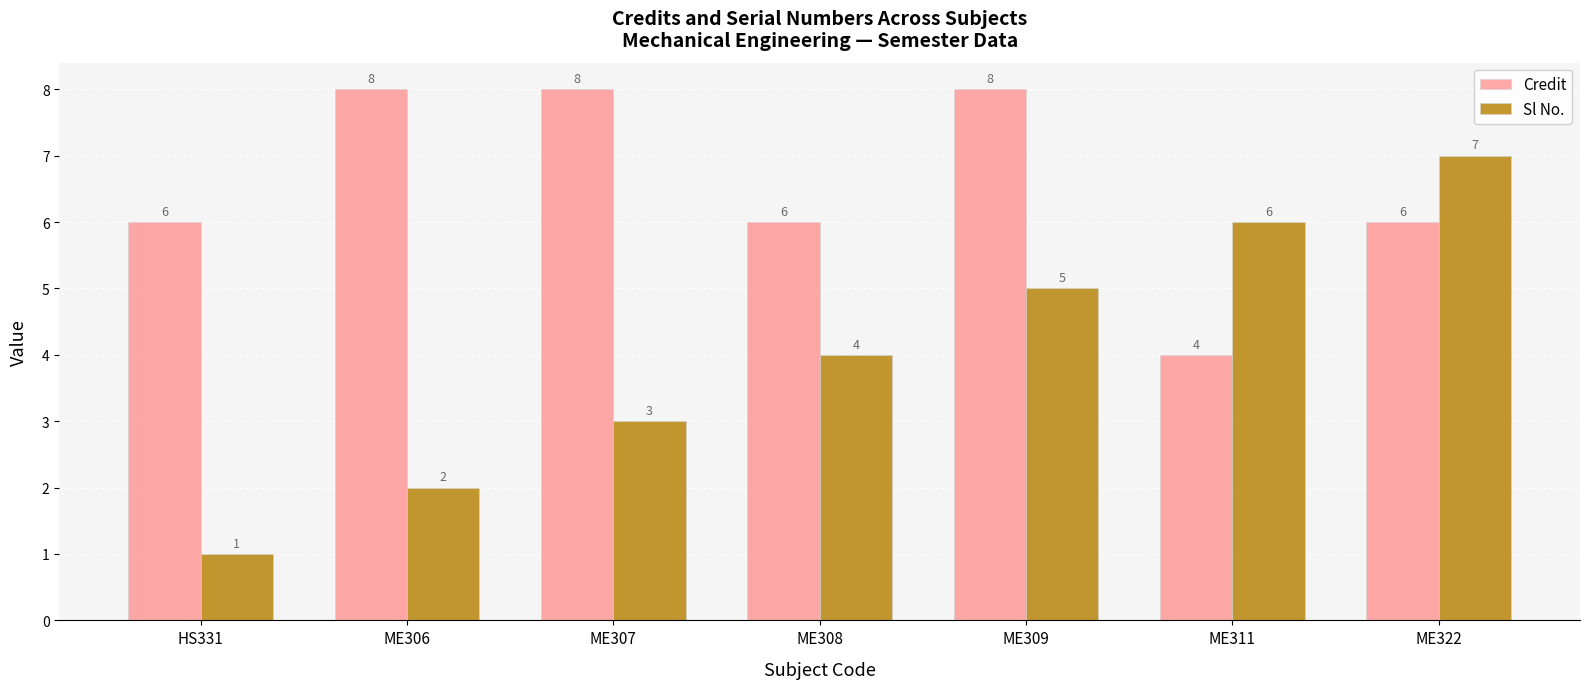

Is it true that Credit equals 8 at ME307?

True